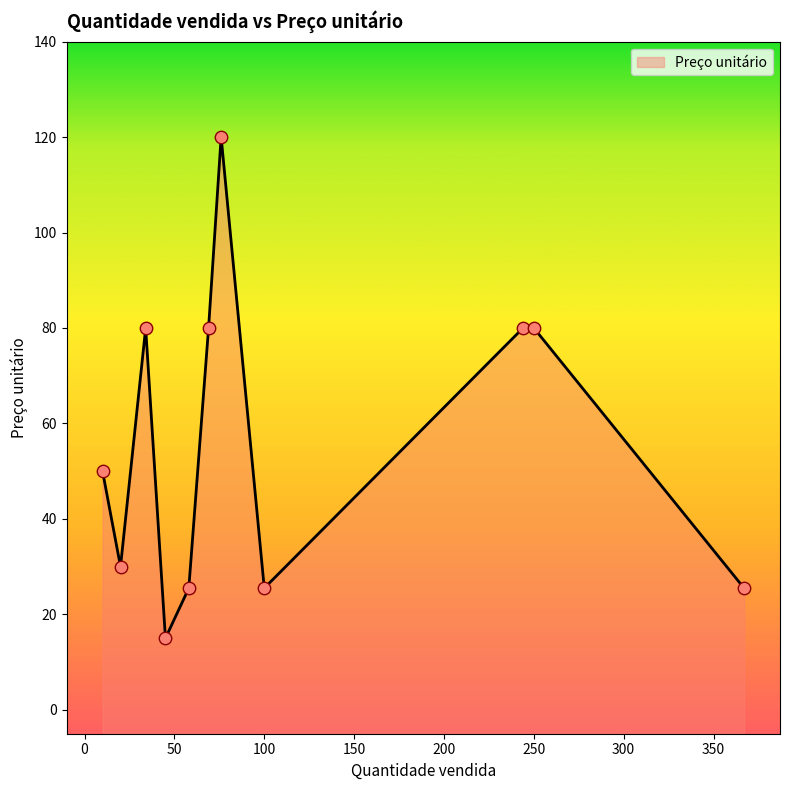

What is the change in value from 58 to 69?

+54.5